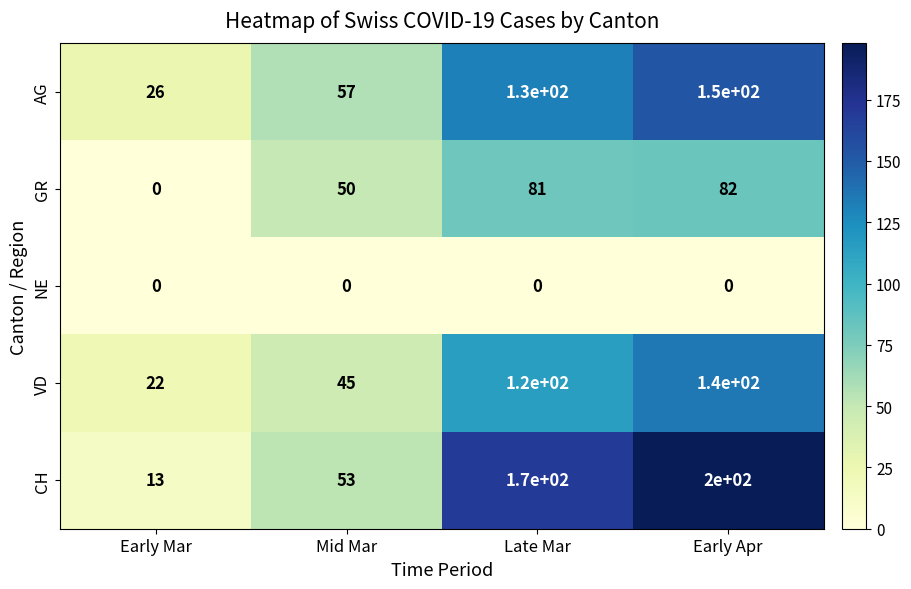

Reading left to right, list all the values displayed in this chart.

AG: 26	57	130	150
GR: 0	50	81	82
NE: 0	0	0	0
VD: 22	45	120	140
CH: 13	53	170	200